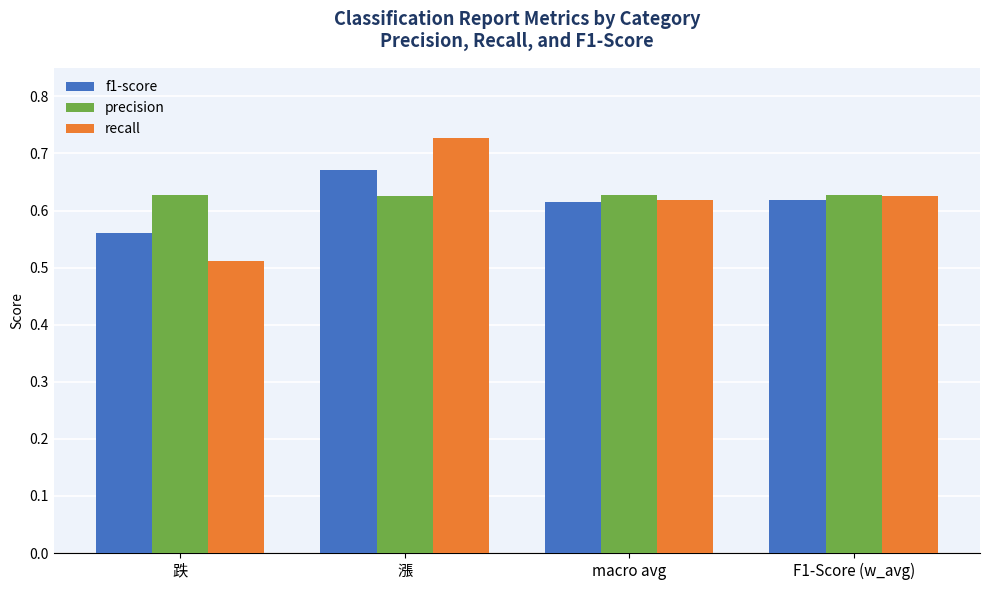

At which category does the chart reach its peak across all series?

漲